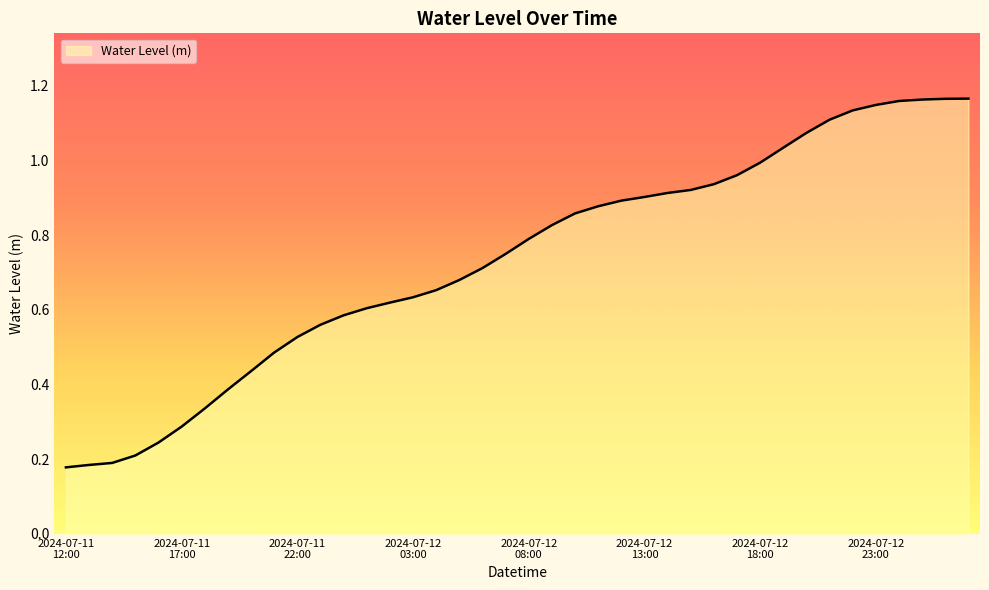

Reading left to right, list all the values displayed in this chart.

2024-07-11 12:00=0.2	2024-07-11 13:00=0.2	2024-07-11 14:00=0.2	2024-07-11 15:00=0.2	2024-07-11 16:00=0.2	2024-07-11 17:00=0.3	2024-07-11 18:00=0.3	2024-07-11 19:00=0.4	2024-07-11 20:00=0.4	2024-07-11 21:00=0.5	2024-07-11 22:00=0.5	2024-07-11 23:00=0.6	2024-07-12 00:00=0.6	2024-07-12 01:00=0.6	2024-07-12 02:00=0.6	2024-07-12 03:00=0.6	2024-07-12 04:00=0.7	2024-07-12 05:00=0.7	2024-07-12 06:00=0.7	2024-07-12 07:00=0.7	2024-07-12 08:00=0.8	2024-07-12 09:00=0.8	2024-07-12 10:00=0.9	2024-07-12 11:00=0.9	2024-07-12 12:00=0.9	2024-07-12 13:00=0.9	2024-07-12 14:00=0.9	2024-07-12 15:00=0.9	2024-07-12 16:00=0.9	2024-07-12 17:00=1.0	2024-07-12 18:00=1.0	2024-07-12 19:00=1.0	2024-07-12 20:00=1.1	2024-07-12 21:00=1.1	2024-07-12 22:00=1.1	2024-07-12 23:00=1.1	2024-07-13 00:00=1.2	2024-07-13 01:00=1.2	2024-07-13 02:00=1.2	2024-07-13 03:00=1.2